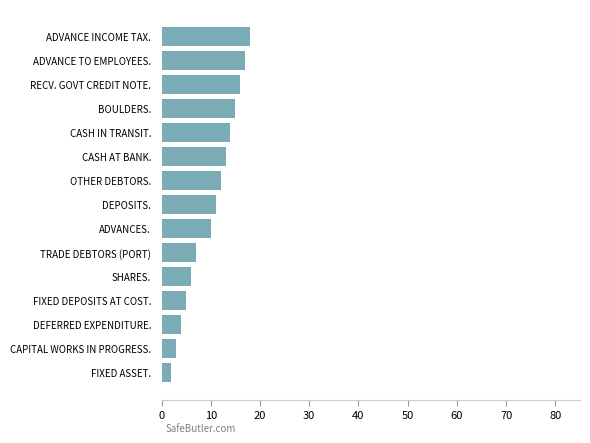

What is the change in value from CAPITAL WORKS IN PROGRESS. to FIXED DEPOSITS AT COST.?

+2